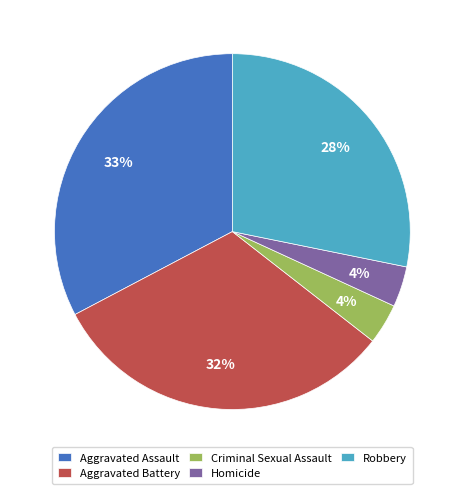

Is the sum of Criminal Sexual Assault and Aggravated Assault greater than half?

No